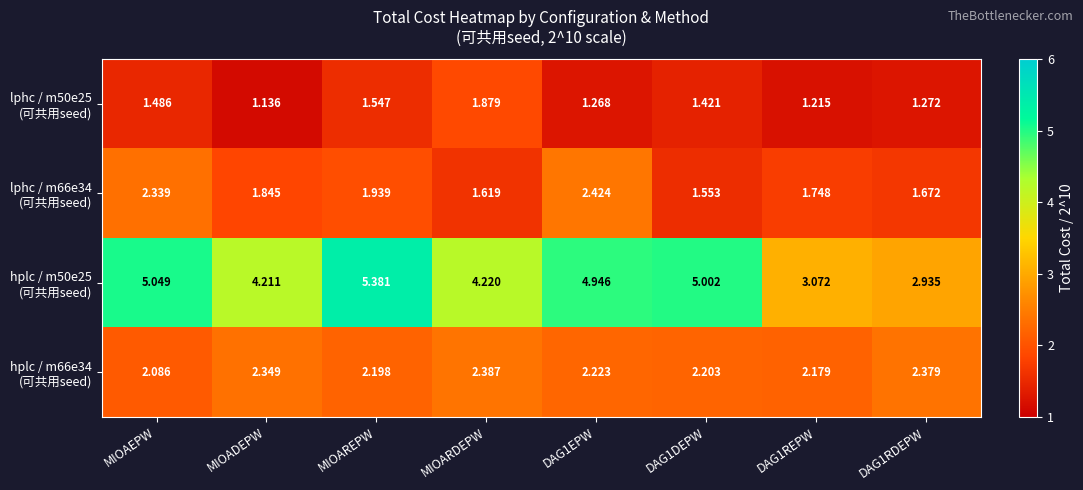

At which category is the sum across all series the highest?

MIOAREPW